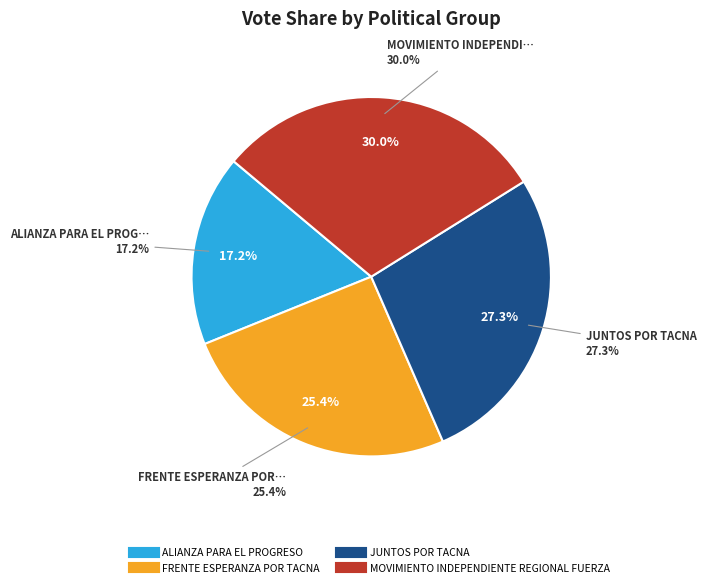

To the nearest percent, what is the difference between the FRENTE ESPERANZA POR TACNA and JUNTOS POR TACNA slice percentages?

2%